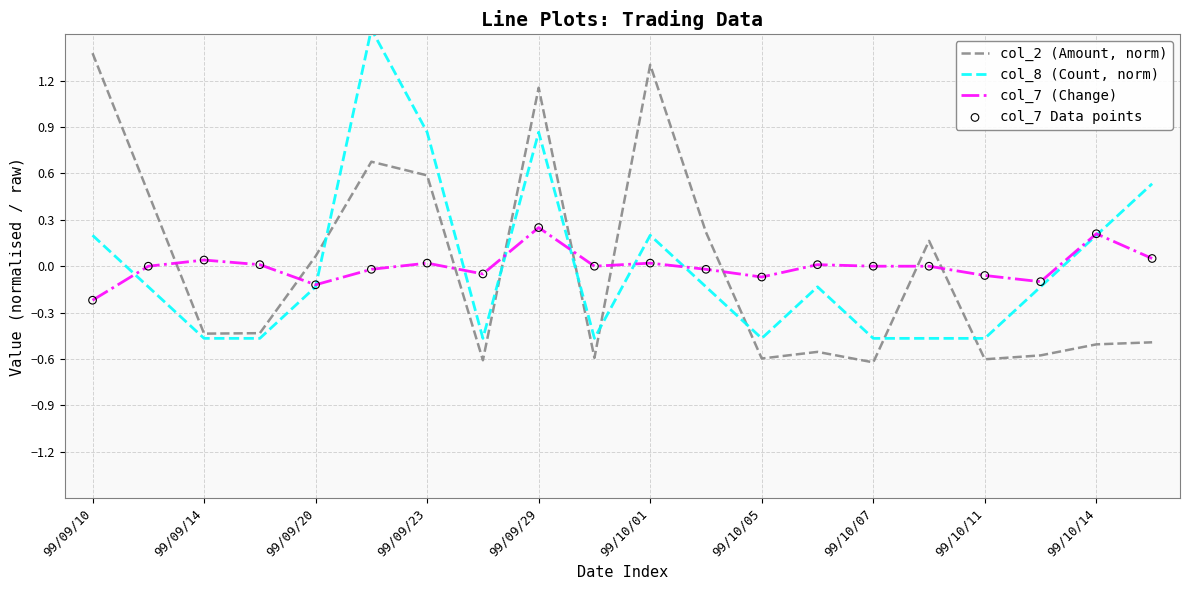

True or false: col_7 (Change) and col_2 (Amount, norm) intersect in this chart.

True